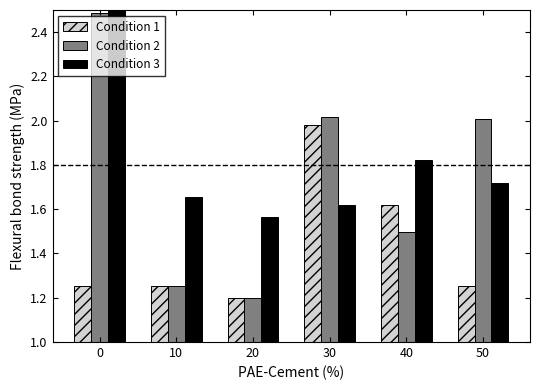

What is the value of the Condition 1 bar at the 1st from the left?

1.3